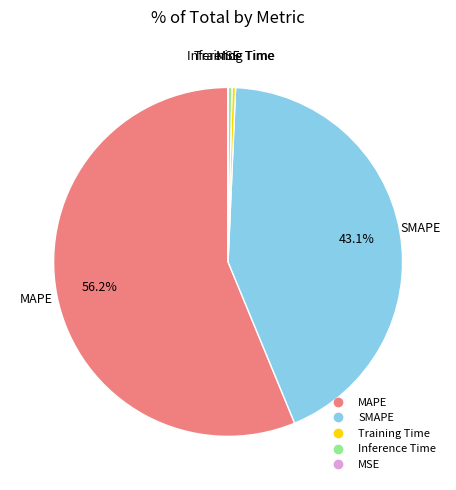

True or false: MAPE accounts for 56% of the total.

True